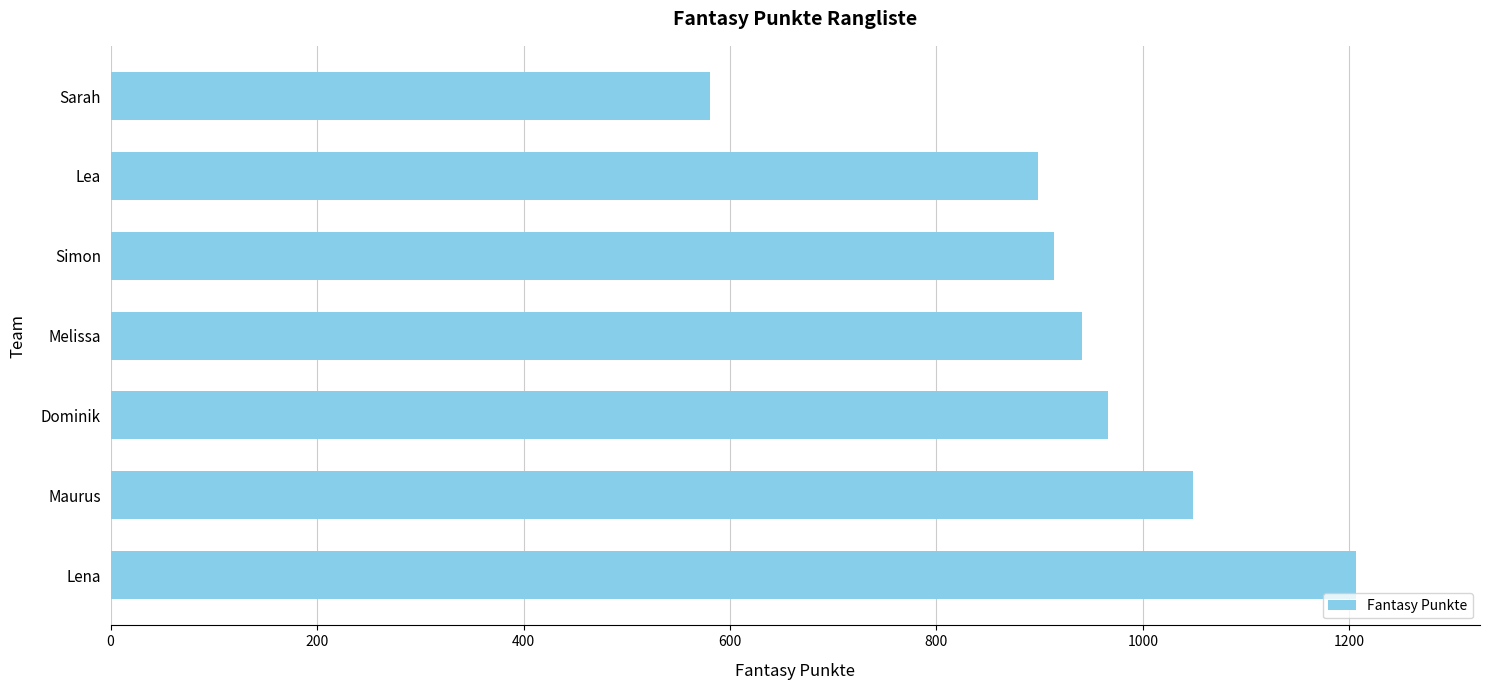

Reading bottom to top, list all the values displayed in this chart.

Lena=1206	Maurus=1049	Dominik=966	Melissa=941	Simon=914	Lea=898	Sarah=581